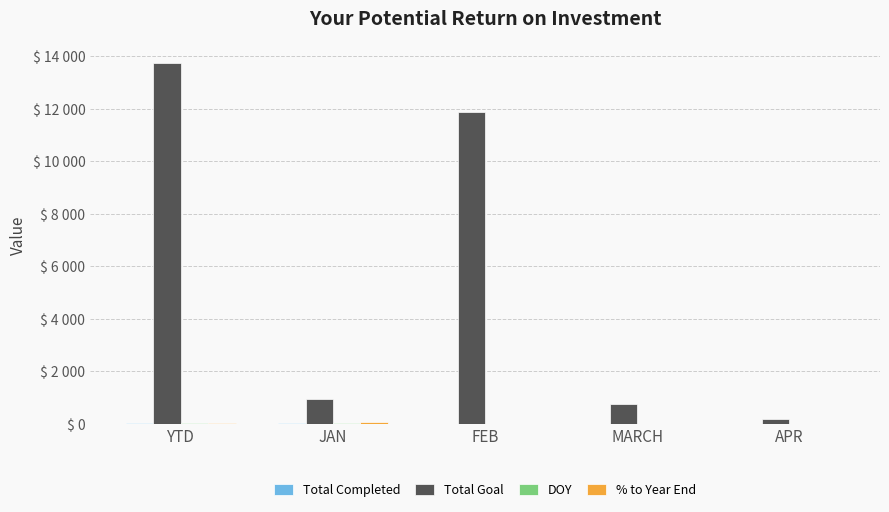

Are the bars grouped side by side (vs. stacked)?

Yes